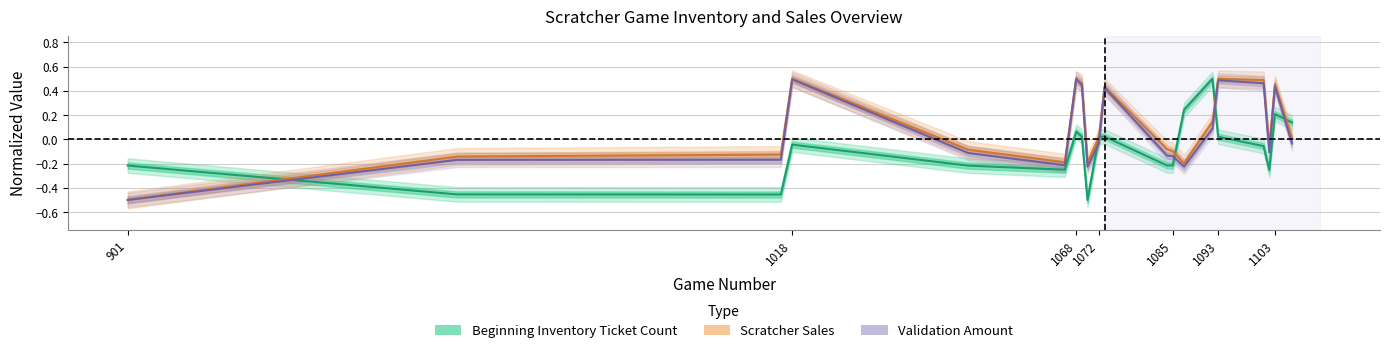

What is the difference between the second highest and second lowest values in the Validation Amount series?

0.7